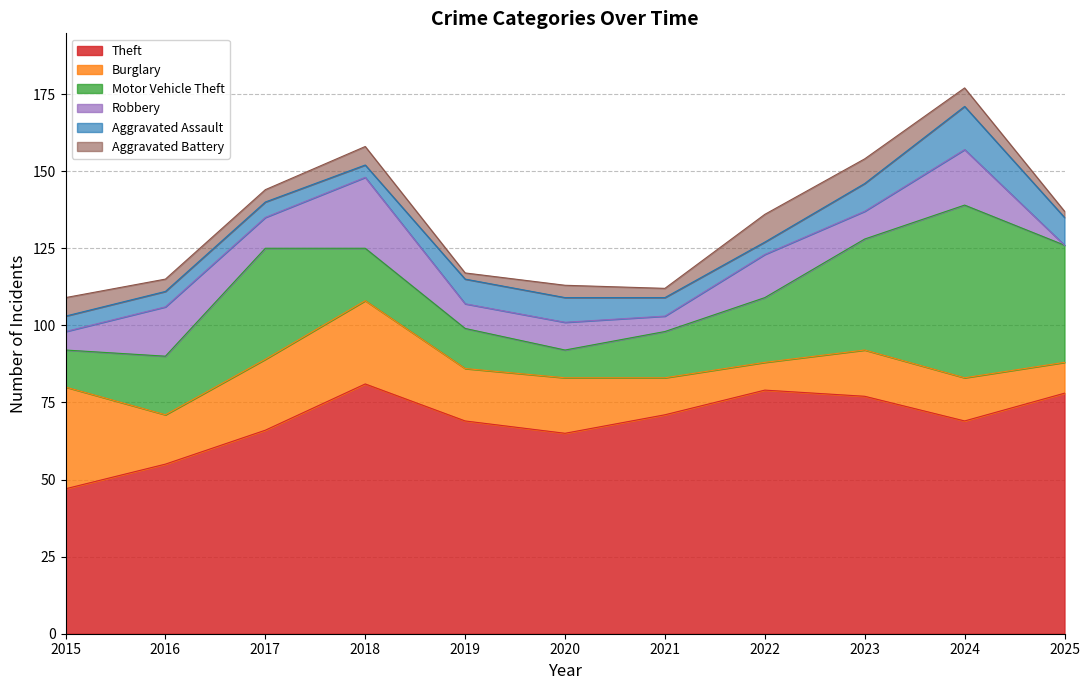

At which label does Motor Vehicle Theft reach its peak?

2024